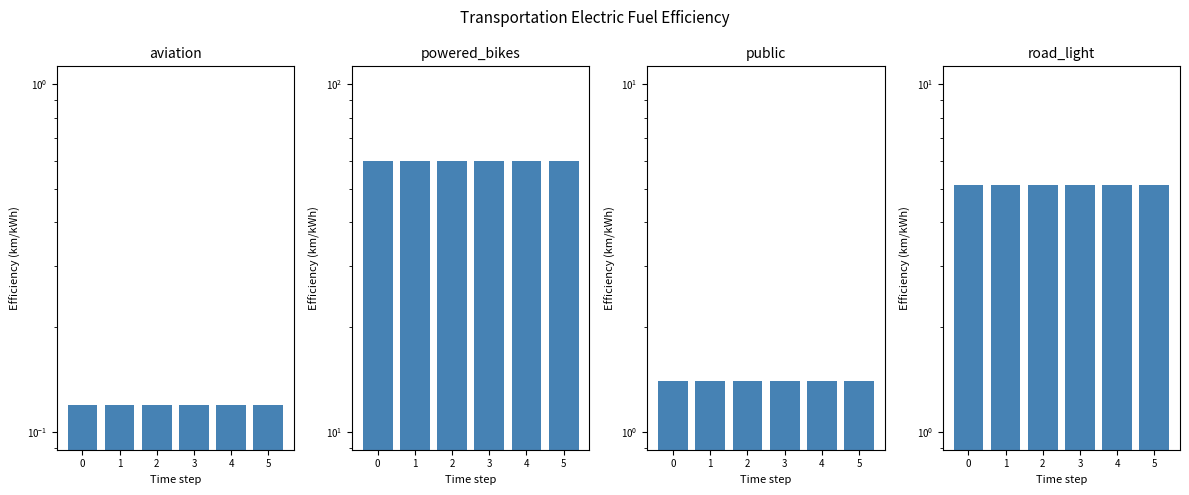

What is the spread (max minus min) of values at 4?

59.8